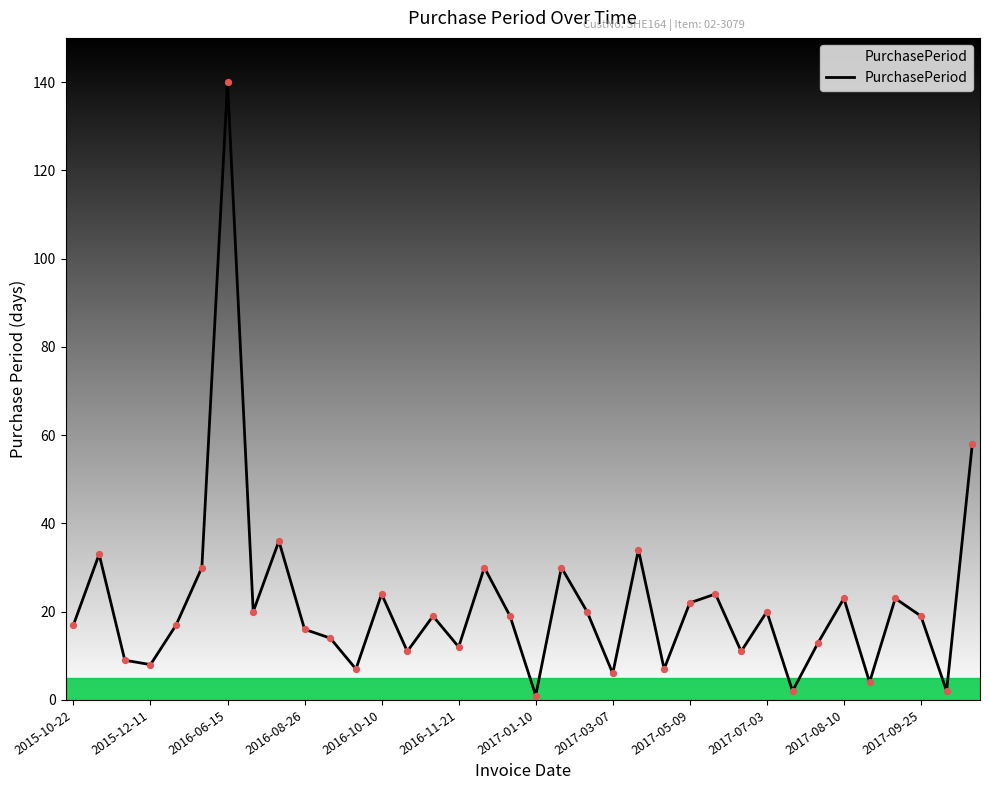

What is the maximum value shown in the chart?

140